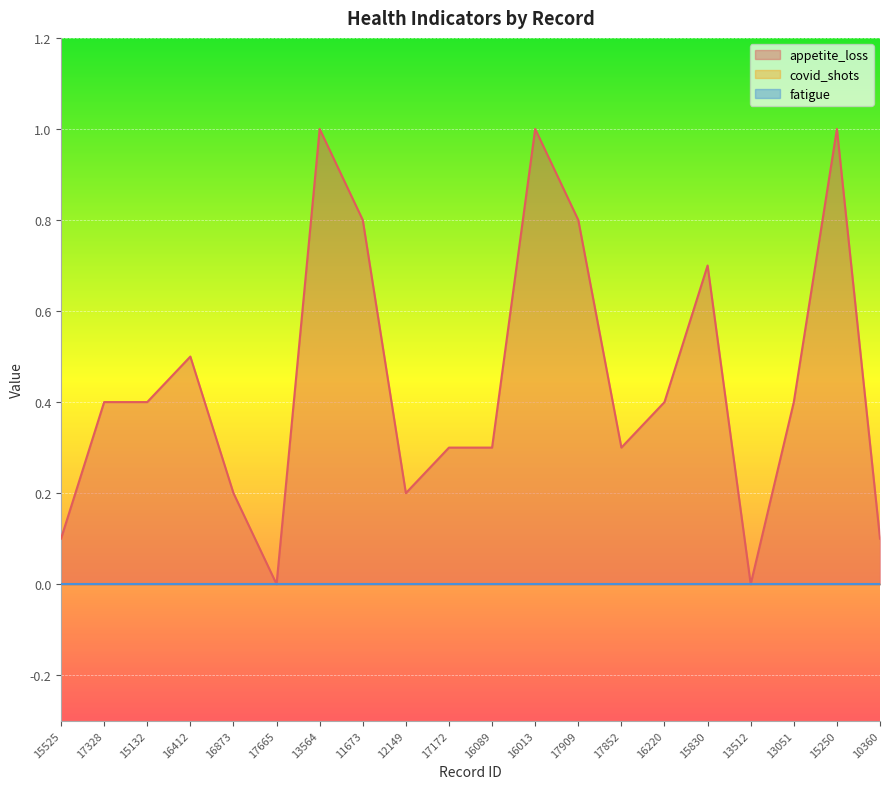

How many data points in appetite_loss are above 0?

18